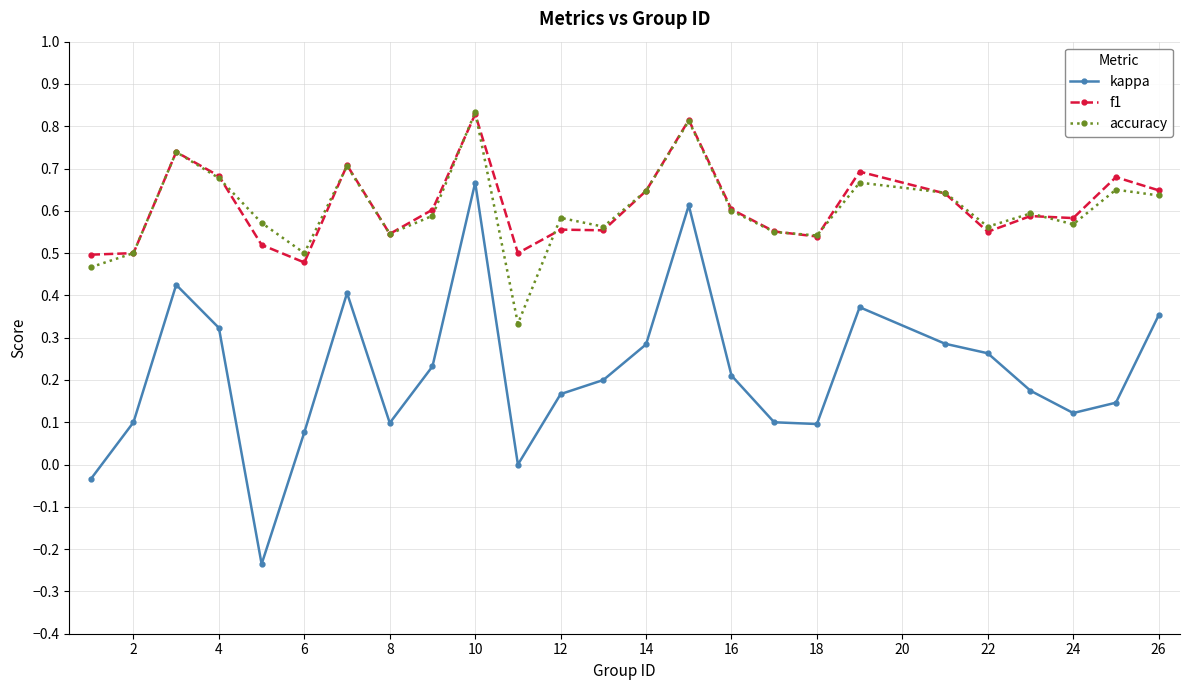

True or false: accuracy and kappa cross at least once.

False